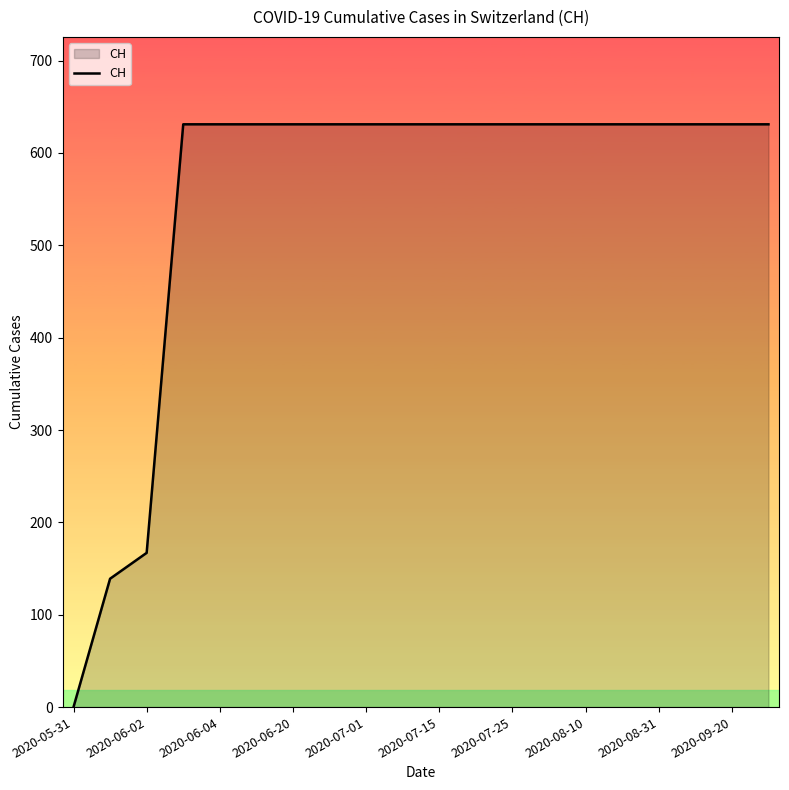

What is the difference between the maximum and minimum values?

631